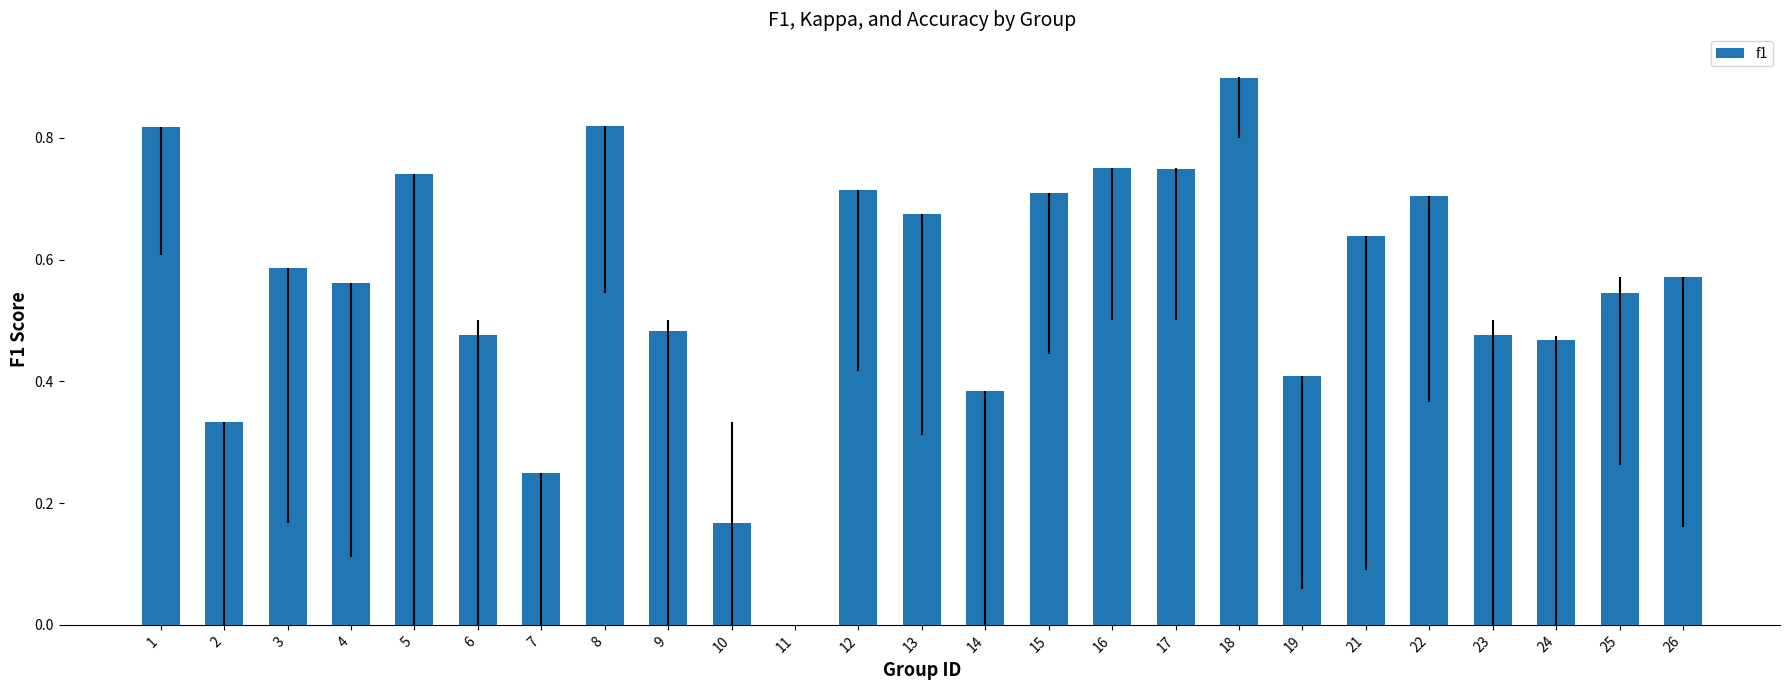

What is the greatest value displayed?

0.9